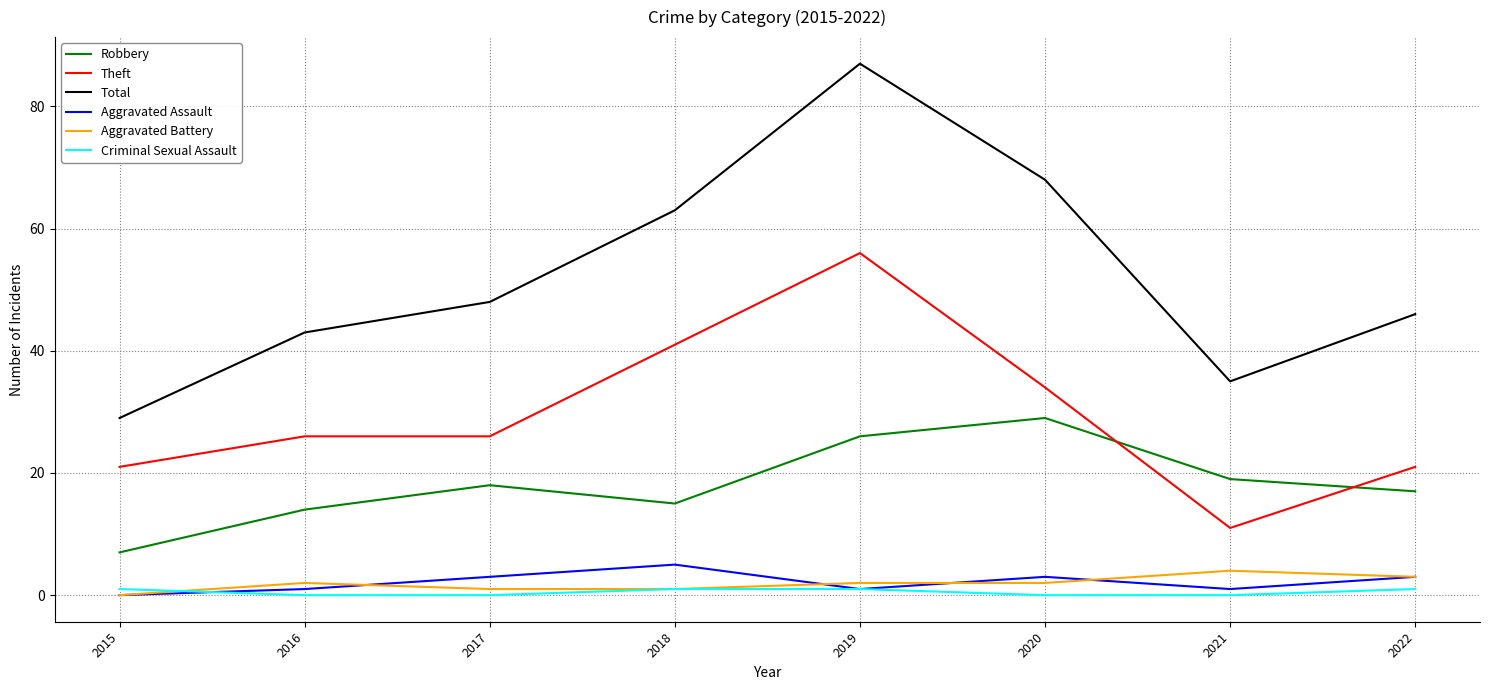

List the series in order of their peak value, lowest first.

Criminal Sexual Assault, Aggravated Battery, Aggravated Assault, Robbery, Theft, Total